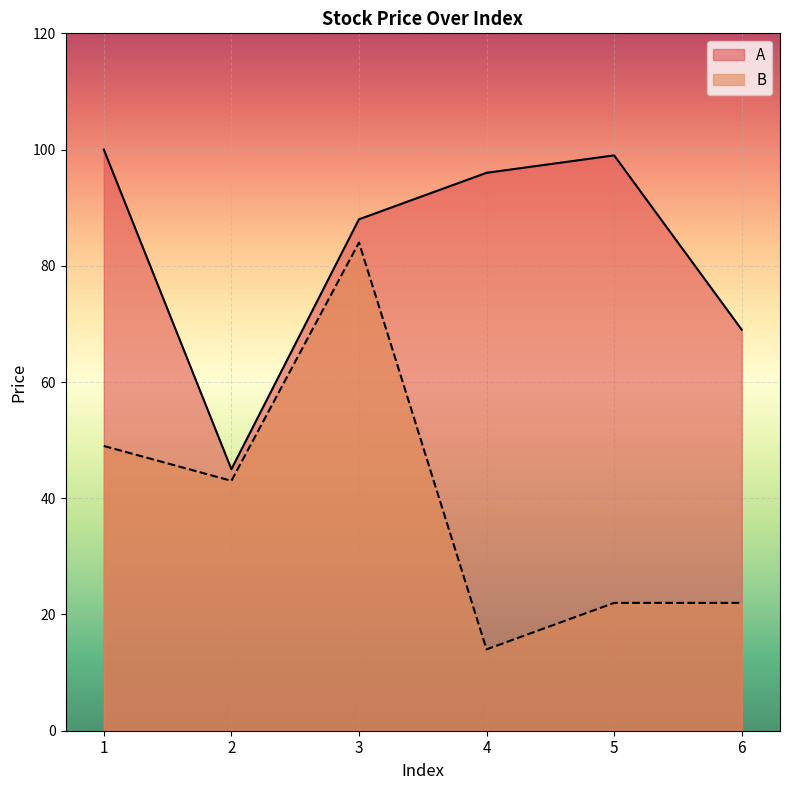

The value of A at 5 is 99. True or false?

True